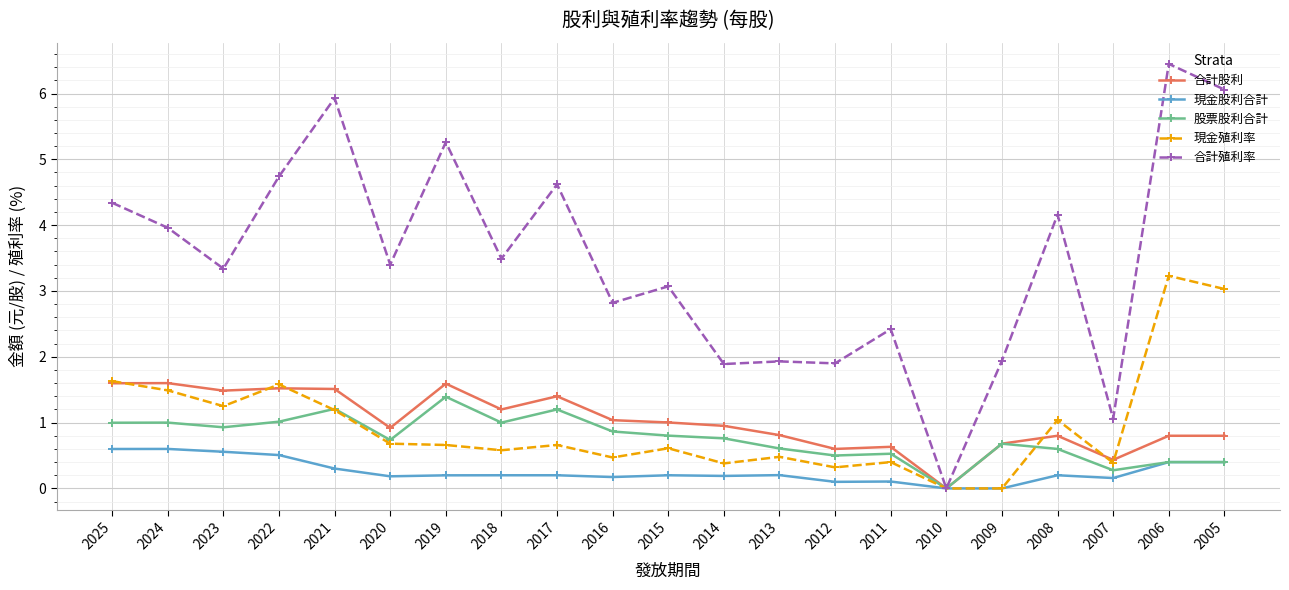

Is it true that 合計殖利率 equals 4.3 at 2025?

True